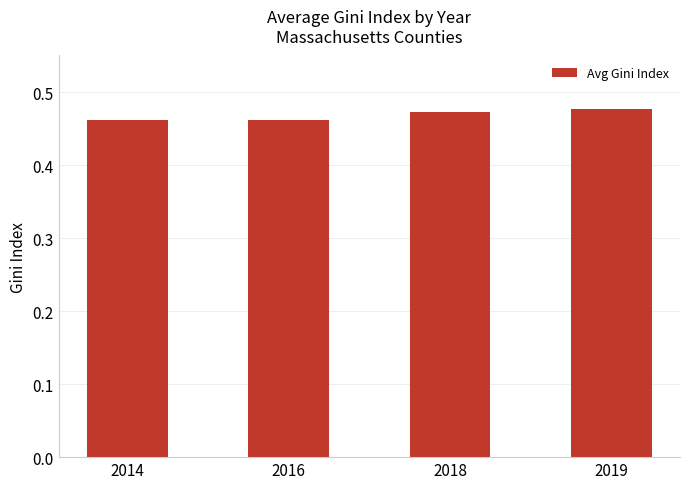

Which has a higher value, 2019 or 2014?

2019